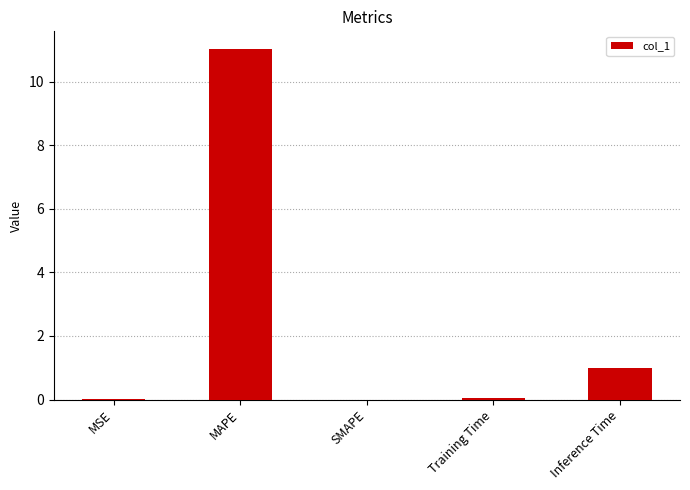

Count the number of data series in this chart.

1